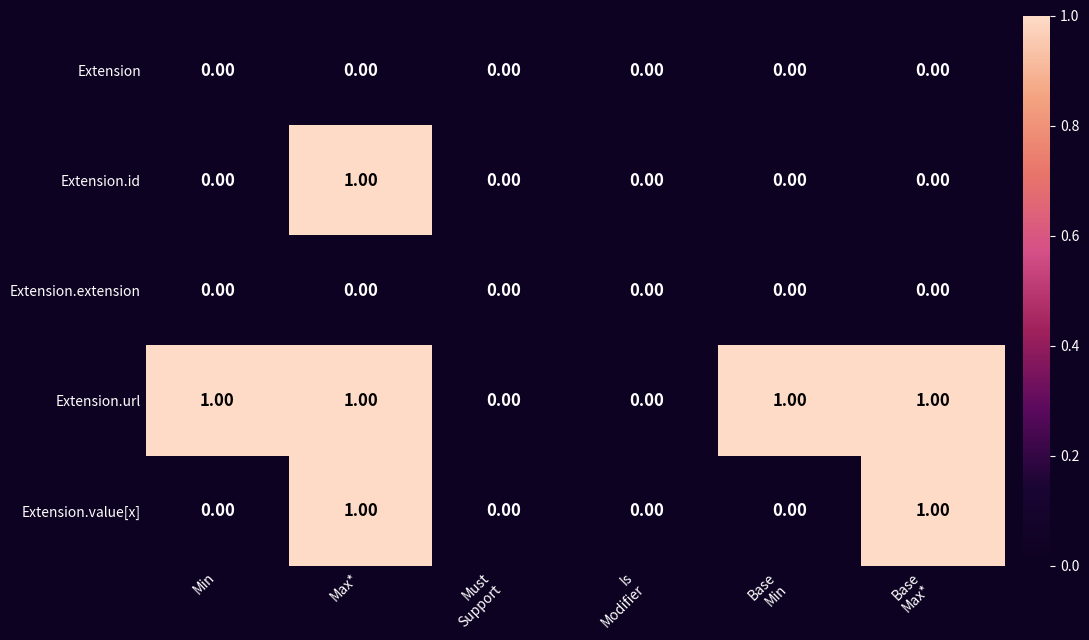

How many data points in Extension.value[x] are above 0?

2